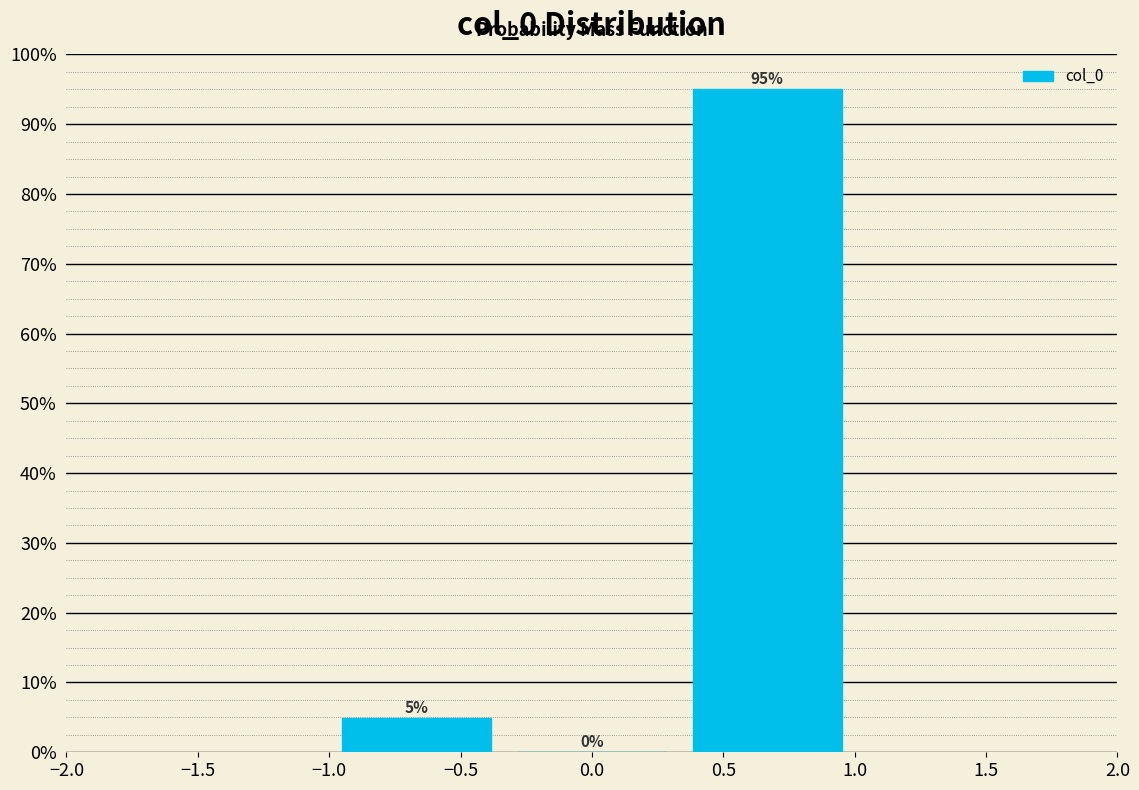

Reading left to right, transcribe this chart: for each bar, give the range it covers on the x-axis and its height. The bar edges are not printed on the chart, so give them approximately, as read against the axis.

-1.00 to -0.35: 5
-0.35 to 0.35: 0
0.35 to 1.00: 95